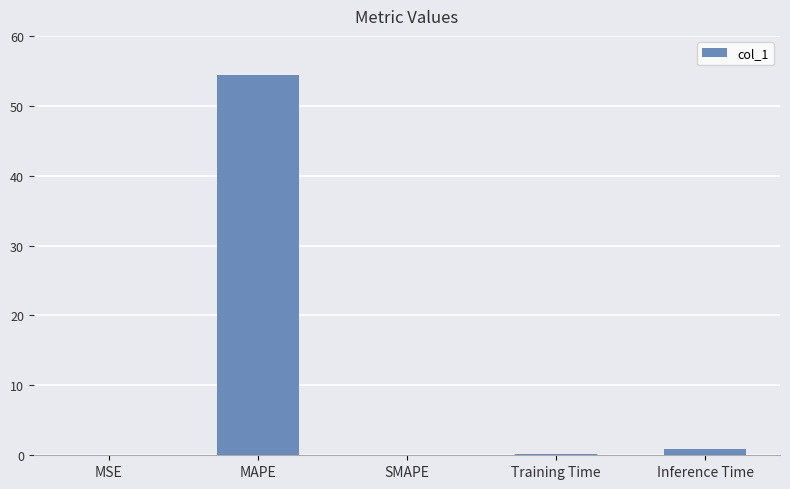

The chart shows a value of 54.4 at MAPE. True or false?

True